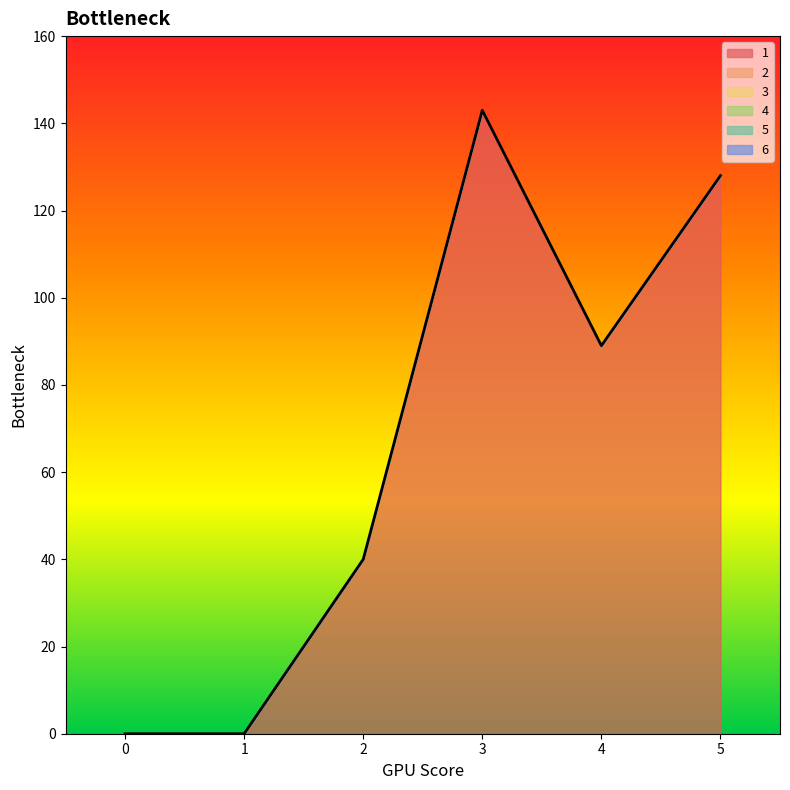

At which category does the chart reach its peak across all series?

3